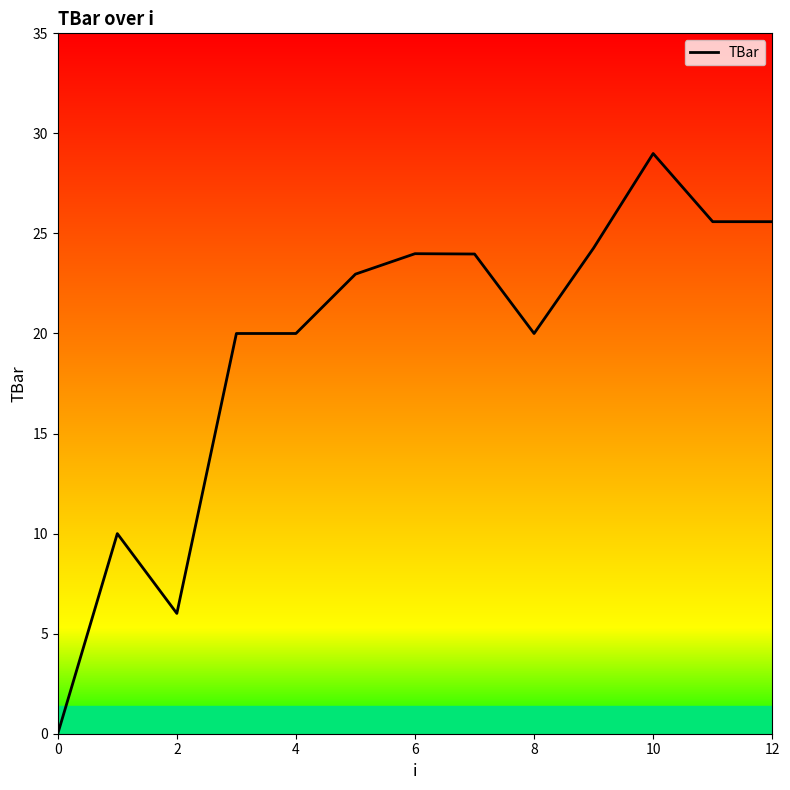

What is the difference between the maximum and minimum values?

29.0